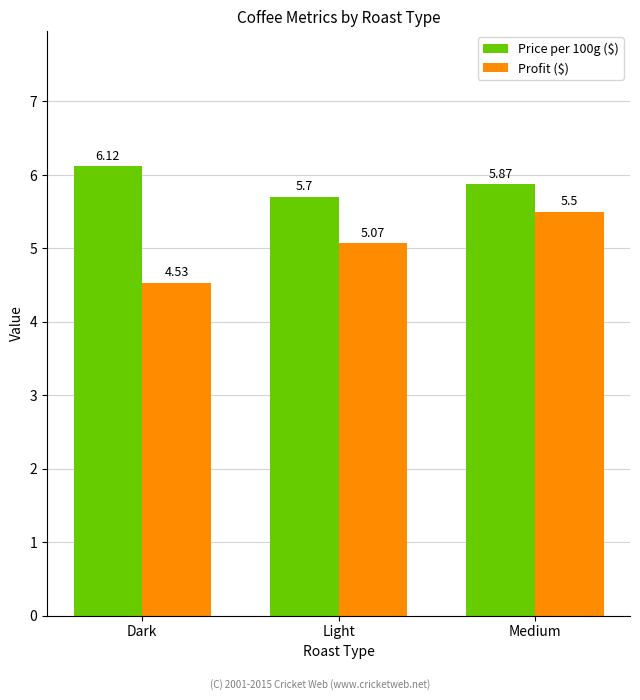

Rank the series by their average value, from lowest to highest.

Profit ($), Price per 100g ($)